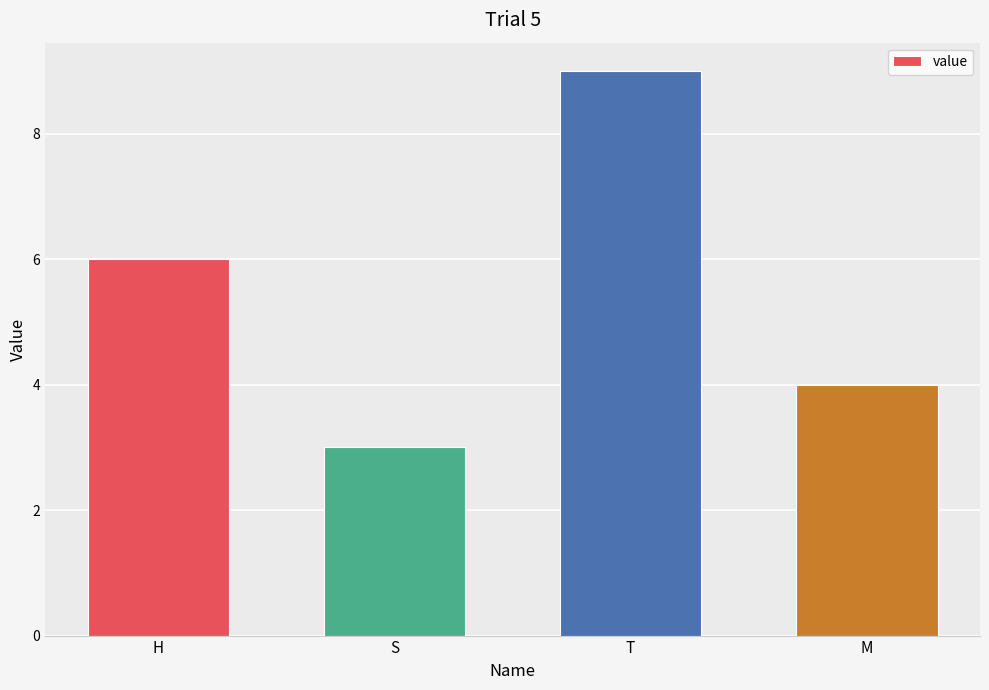

Does the chart contain stacked bars?

No